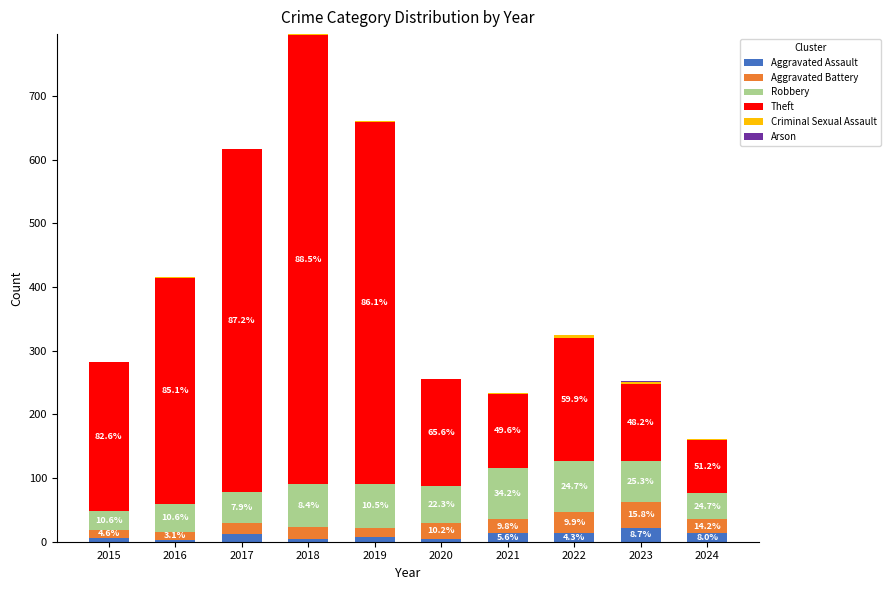

Does the chart contain stacked bars?

Yes